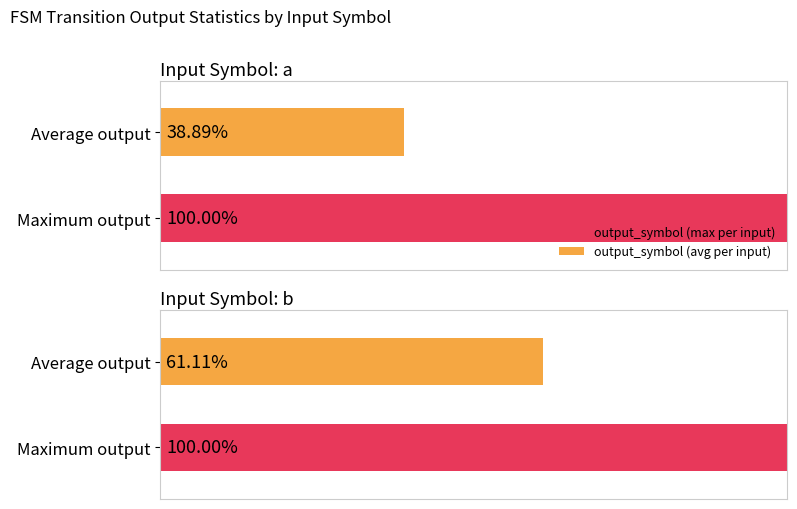

Which series has the largest total across all categories?

output_symbol (max per input)